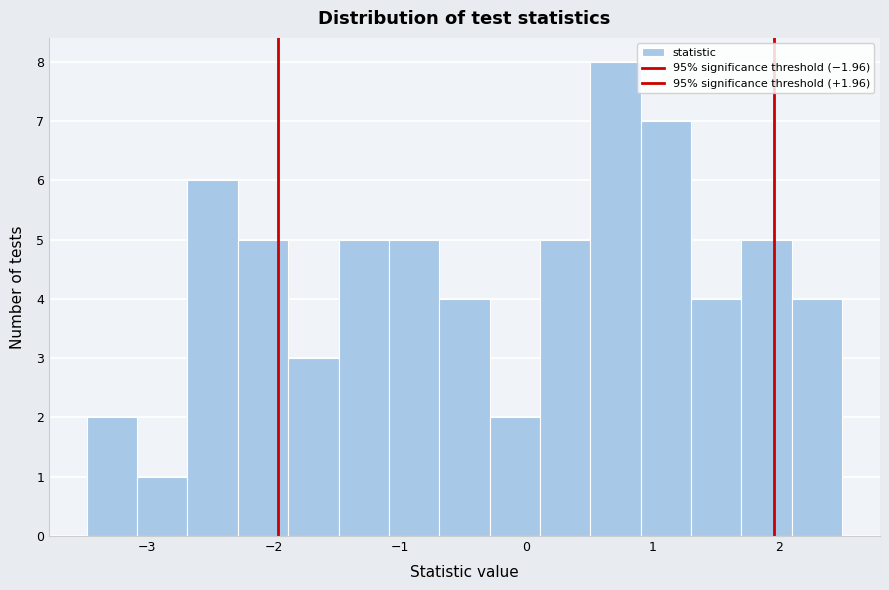

Around what value on the x-axis is the tallest bar? Give the approximate position of its centre, as read against the axis.

0.7